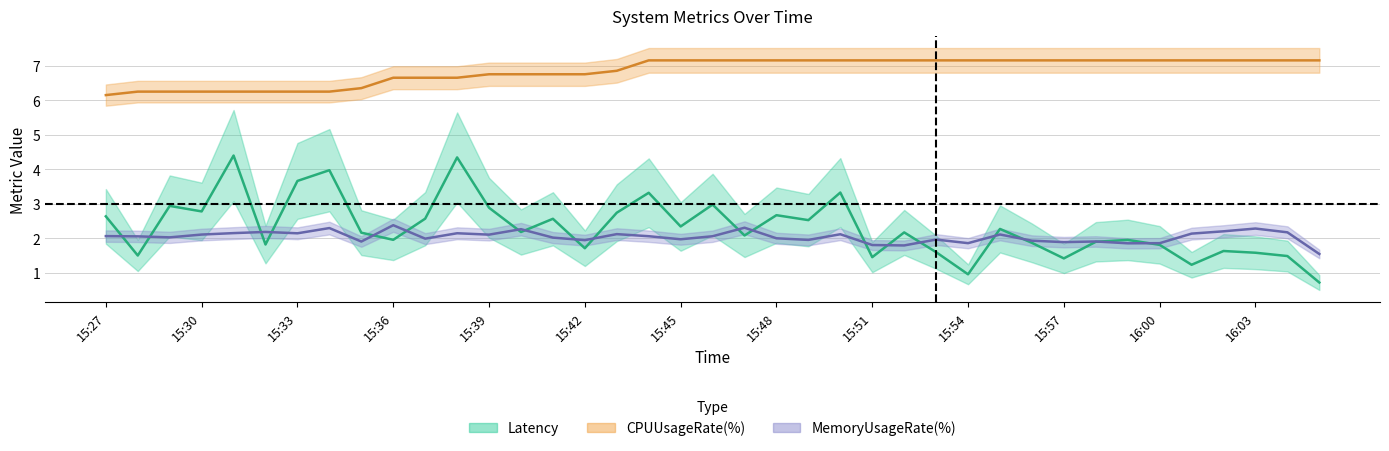

Reading right to left, list all the values displayed in this chart.

Latency: 16:05=0.7	16:04=1.5	16:03=1.6	16:02=1.6	16:01=1.2	16:00=1.8	15:59=2.0	15:58=1.9	15:57=1.4	15:56=1.9	15:55=2.3	15:54=1.0	15:53=1.6	15:52=2.2	15:51=1.5	15:50=3.3	15:49=2.5	15:48=2.7	15:47=2.1	15:46=3.0	15:45=2.3	15:44=3.3	15:43=2.7	15:42=1.7	15:41=2.6	15:40=2.2	15:39=2.9	15:38=4.3	15:37=2.6	15:36=2.0	15:35=2.2	15:34=4.0	15:33=3.7	15:32=1.8	15:31=4.4	15:30=2.8	15:29=2.9	15:28=1.5	15:27=2.6
CPUUsageRate(%): 16:05=7.2	16:04=7.2	16:03=7.2	16:02=7.2	16:01=7.2	16:00=7.2	15:59=7.2	15:58=7.2	15:57=7.2	15:56=7.2	15:55=7.2	15:54=7.2	15:53=7.2	15:52=7.2	15:51=7.2	15:50=7.2	15:49=7.2	15:48=7.2	15:47=7.2	15:46=7.2	15:45=7.2	15:44=7.2	15:43=6.9	15:42=6.8	15:41=6.8	15:40=6.8	15:39=6.8	15:38=6.7	15:37=6.7	15:36=6.7	15:35=6.4	15:34=6.3	15:33=6.3	15:32=6.3	15:31=6.3	15:30=6.3	15:29=6.3	15:28=6.3	15:27=6.2
MemoryUsageRate(%): 16:05=1.5	16:04=2.2	16:03=2.3	16:02=2.2	16:01=2.1	16:00=1.9	15:59=1.9	15:58=1.9	15:57=1.9	15:56=1.9	15:55=2.1	15:54=1.9	15:53=2.0	15:52=1.8	15:51=1.8	15:50=2.1	15:49=2.0	15:48=2.0	15:47=2.3	15:46=2.1	15:45=2.0	15:44=2.1	15:43=2.1	15:42=1.9	15:41=2.0	15:40=2.3	15:39=2.1	15:38=2.1	15:37=2.0	15:36=2.4	15:35=1.9	15:34=2.3	15:33=2.1	15:32=2.2	15:31=2.2	15:30=2.1	15:29=2.0	15:28=2.1	15:27=2.1